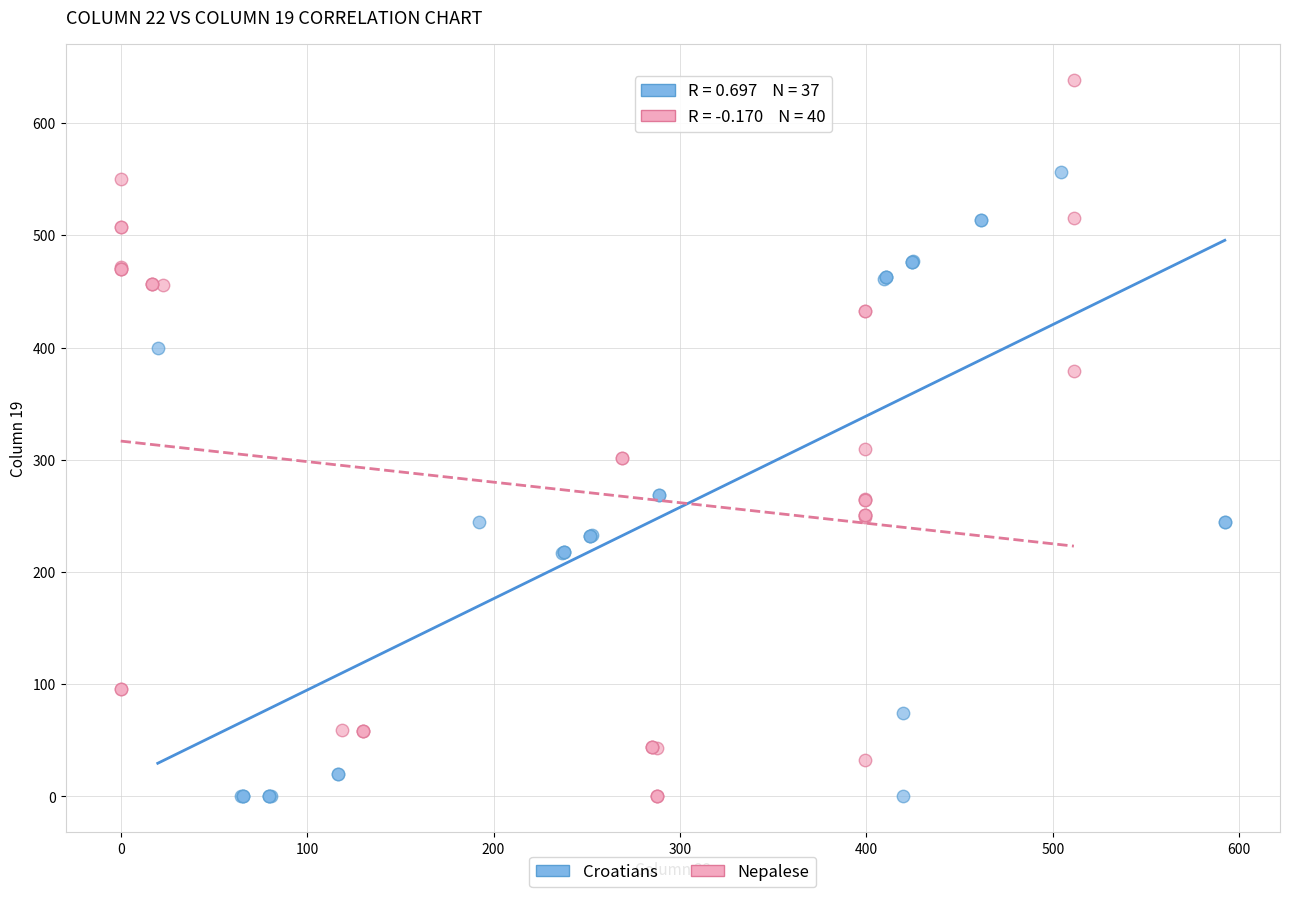

Which series contains the highest Y value?

Nepalese